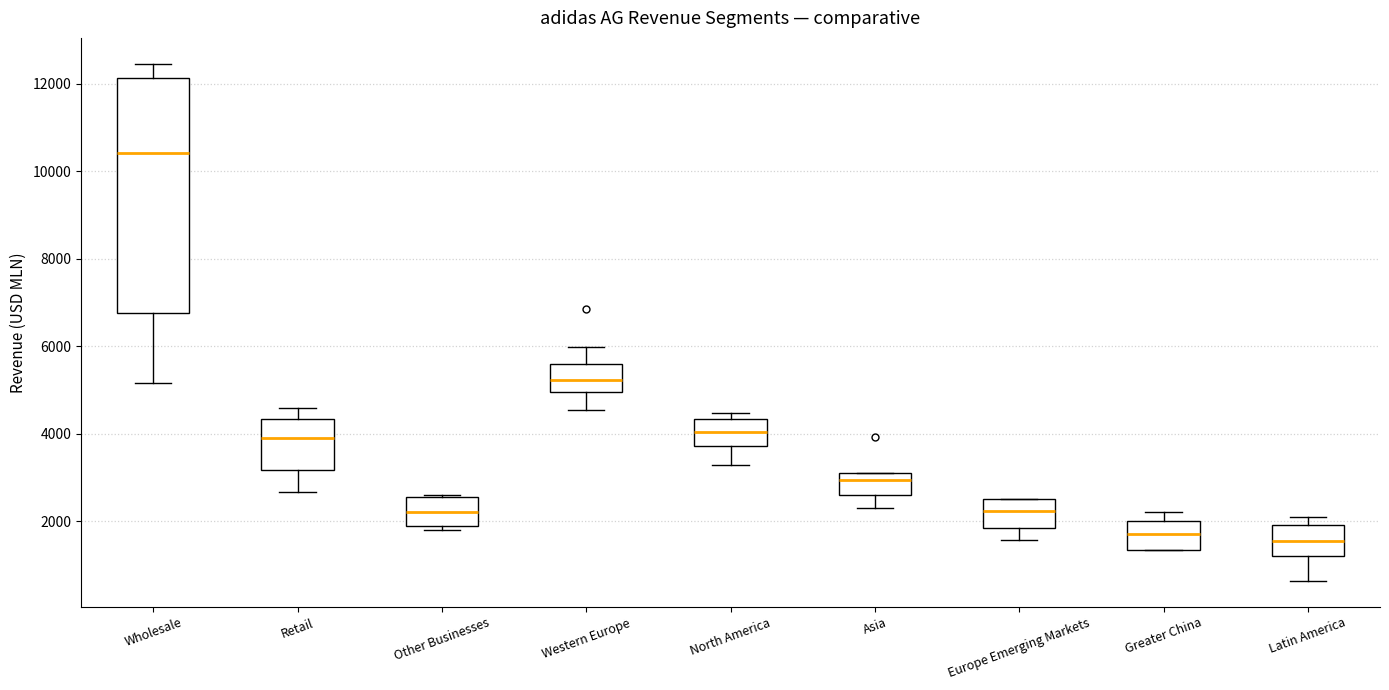

Reading left to right, read every box against the y-axis: the position of its median line, the range the box covers, and the ends of its whiskers. The values are not printed on the chart, so give them approximately, as read against the axis.

Wholesale: median 10400, box 6800 to 12200, whiskers 5200 to 12400
Retail: median 3800, box 3200 to 4400, whiskers 2600 to 4600
Other Businesses: median 2200, box 1800 to 2600, whiskers 1800 (just below the box's lower edge) to 2600
Western Europe: median 5200, box 5000 to 5600, whiskers 4600 to 6000
North America: median 4000, box 3800 to 4400, whiskers 3200 to 4400 (just above the box's upper edge)
Asia: median 3000 (just below the box's upper edge), box 2600 to 3000, whiskers 2200 to 3000
Europe Emerging Markets: median 2200, box 1800 to 2600, whiskers 1600 to 2600
Greater China: median 1800, box 1400 to 2000, whiskers 1400 to 2200
Latin America: median 1600, box 1200 to 2000, whiskers 600 to 2000 (just above the box's upper edge)